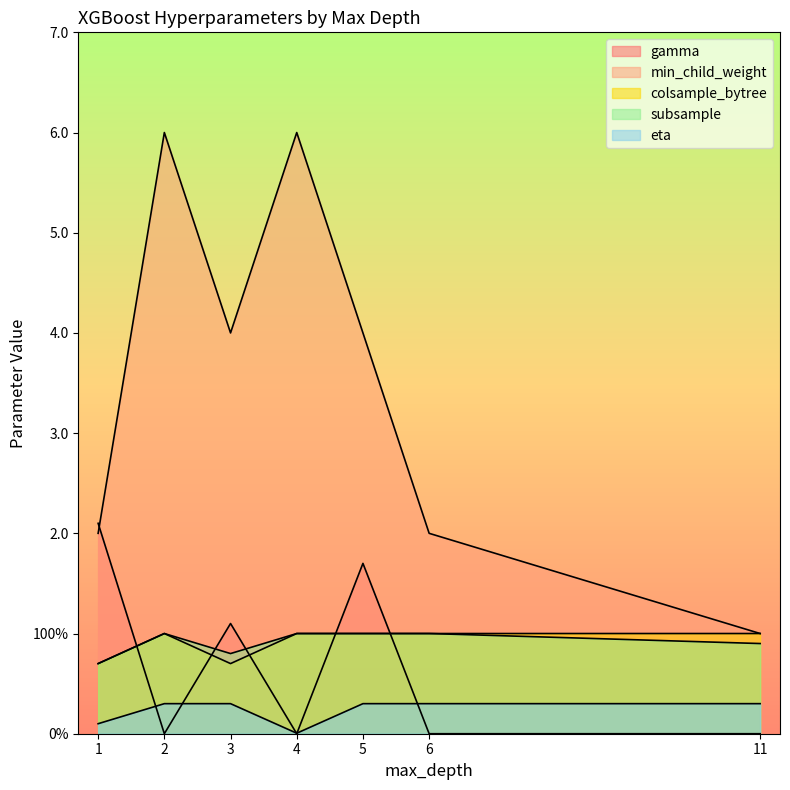

Does the chart display data point markers on the line(s)?

No